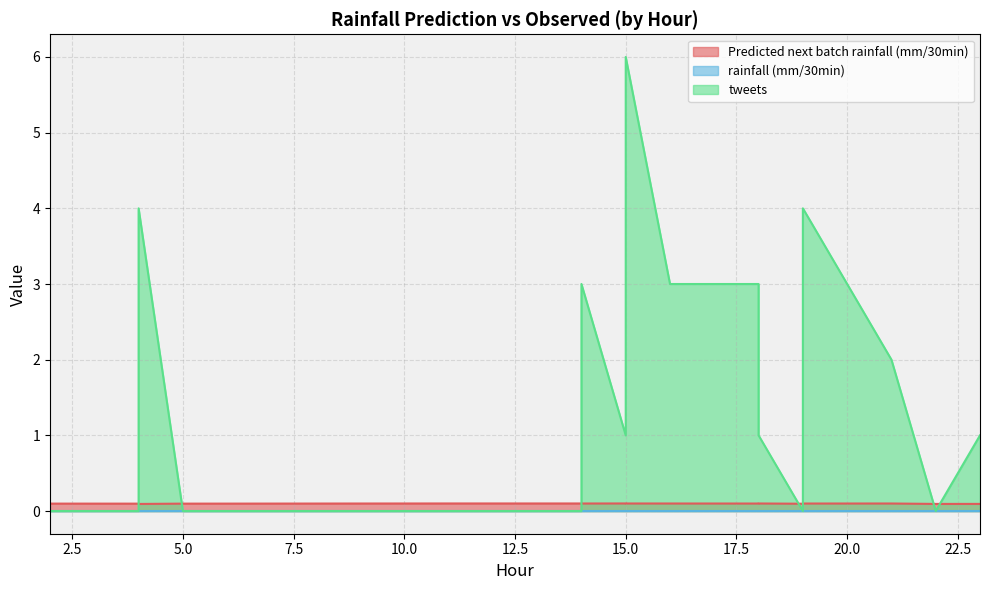

Reading left to right, transcribe all the data shown in this chart.

Predicted next batch rainfall (mm/30min): 15=0.1	18=0.1	18=0.1	16=0.1	11=0.1	19=0.1	9=0.1	21=0.1	5=0.1	2=0.1	4=0.1	14=0.1	7=0.1	22=0.1	4=0.1	19=0.1	23=0.1	14=0.1	6=0.1	2=0.1	15=0.1
rainfall (mm/30min): 15=0.0	18=0.0	18=0.0	16=0.0	11=0.0	19=0.0	9=0.0	21=0.0	5=0.0	2=0.0	4=0.0	14=0.0	7=0.0	22=0.0	4=0.0	19=0.0	23=0.0	14=0.0	6=0.0	2=0.0	15=0.0
tweets: 15=1.0	18=3.0	18=1.0	16=3.0	11=0.0	19=0.0	9=0.0	21=2.0	5=0.0	2=0.0	4=0.0	14=0.0	7=0.0	22=0.0	4=4.0	19=4.0	23=1.0	14=3.0	6=0.0	2=0.0	15=6.0